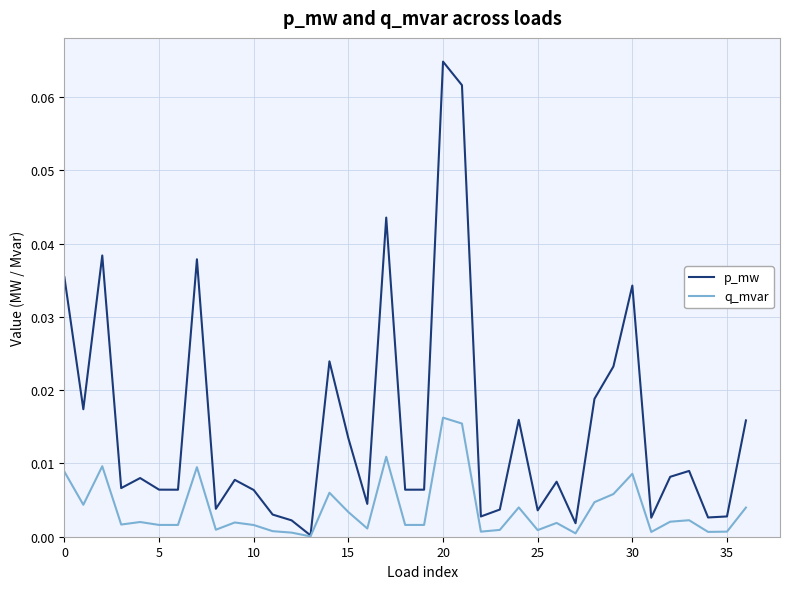

Which series has the largest total across all categories?

p_mw